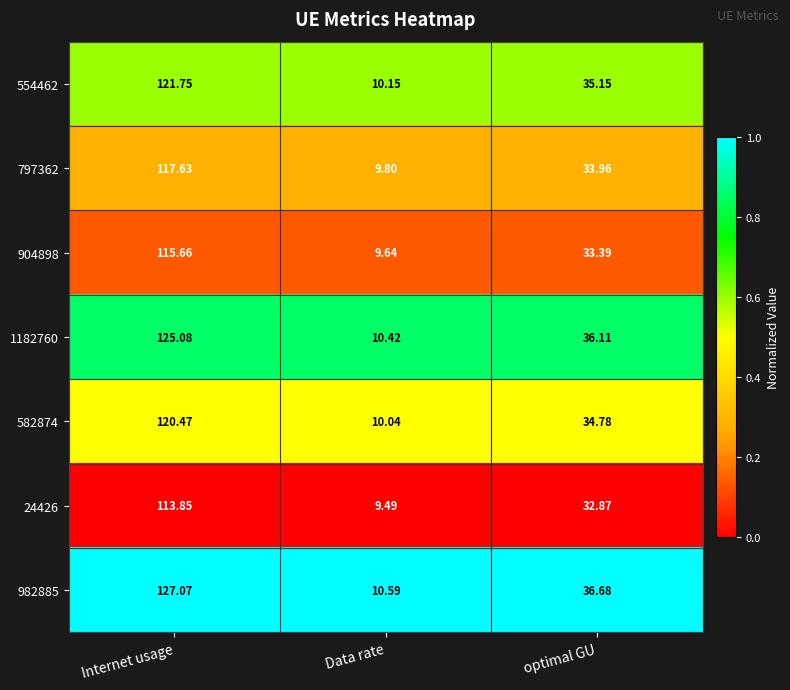

At which category is the sum across all series the highest?

Internet usage